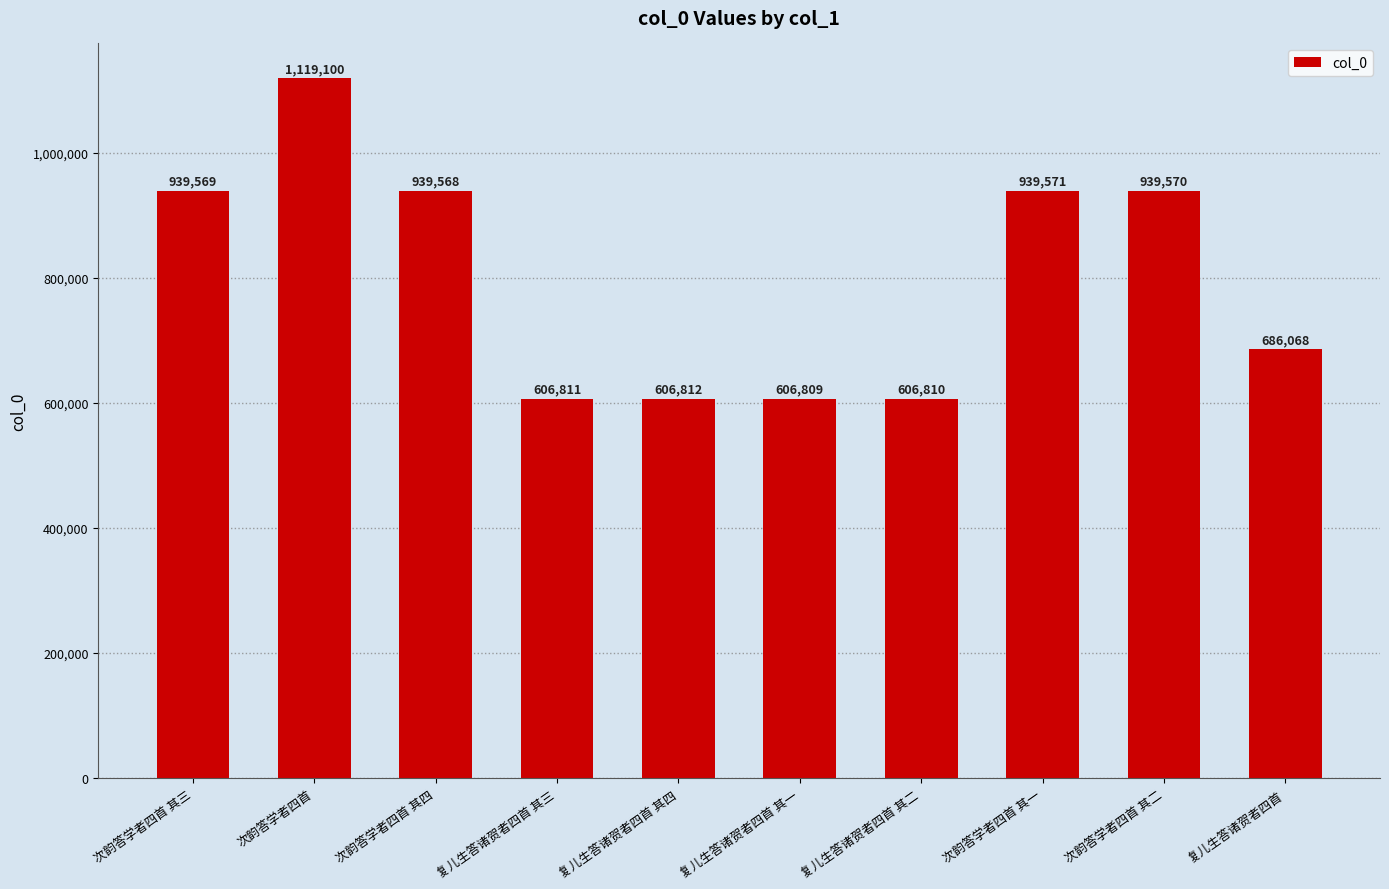

Where is the data nearest to the value 862954?

次韵答学者四首 其四